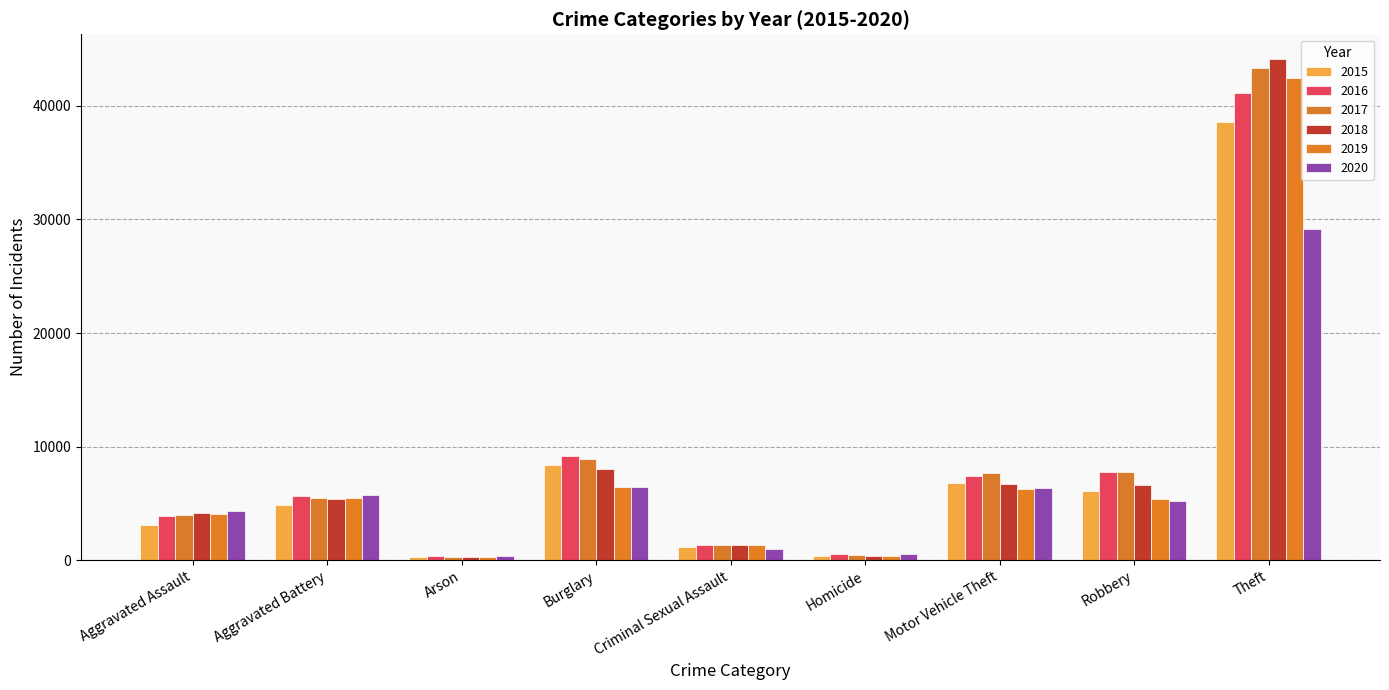

The value of 2020 at Burglary is 2174. True or false?

False